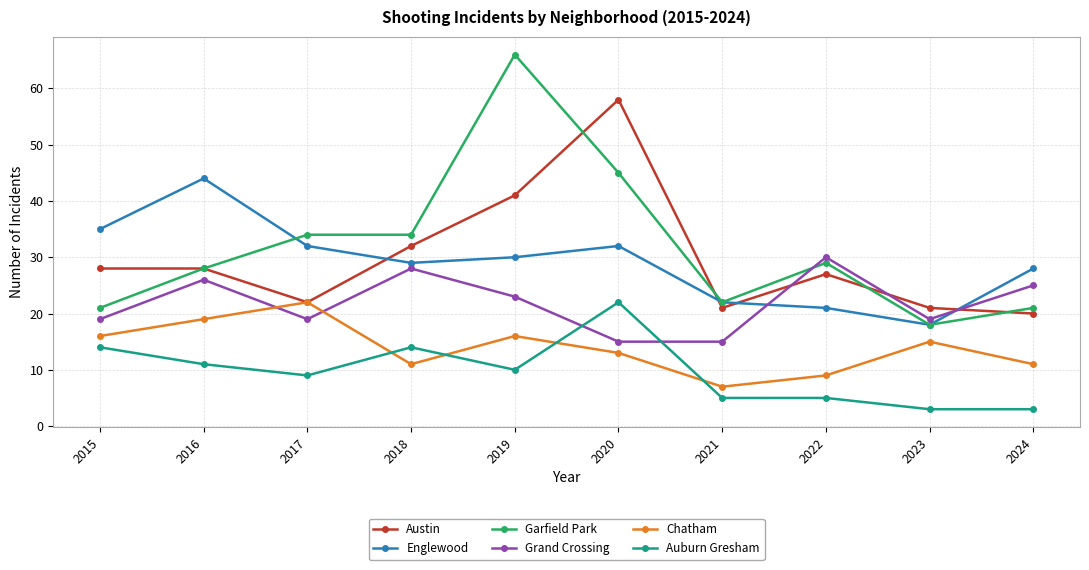

How many interior local peaks does the Chatham series have?

3